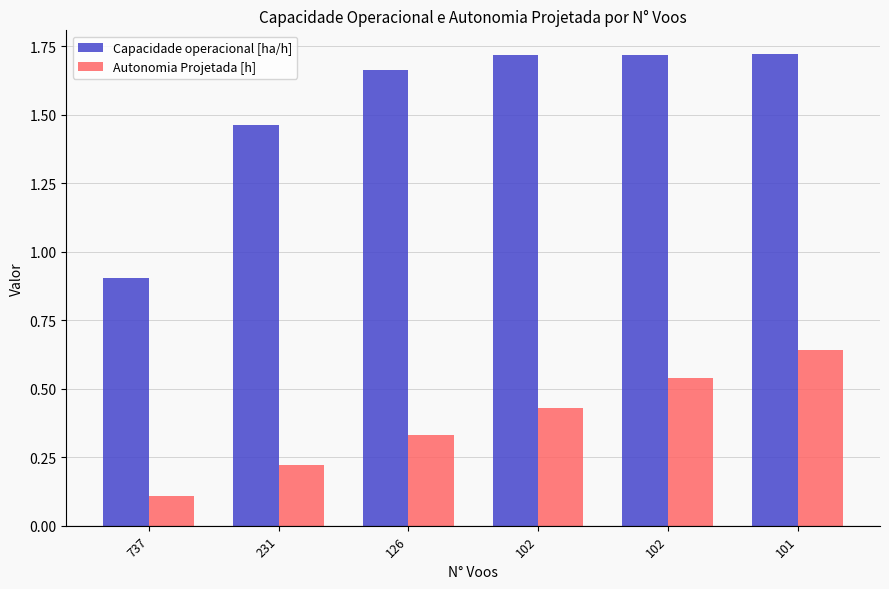

How many bars are there in total?

12